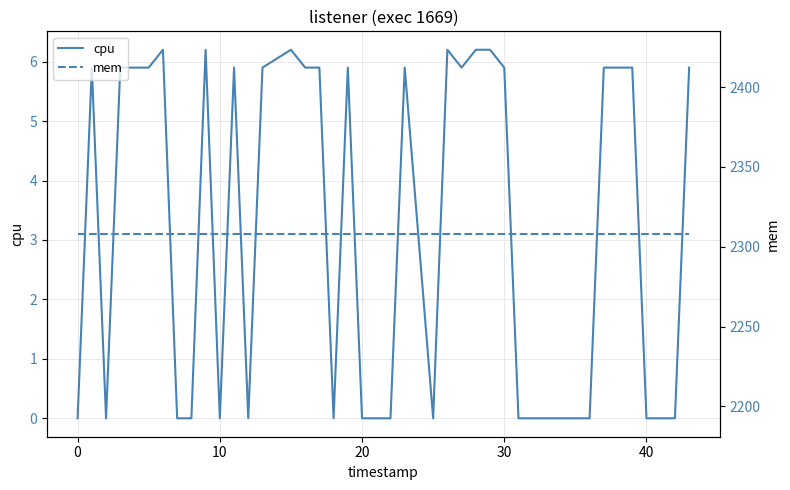

What is the value of the mem point at the 8th from the left?

2308.0